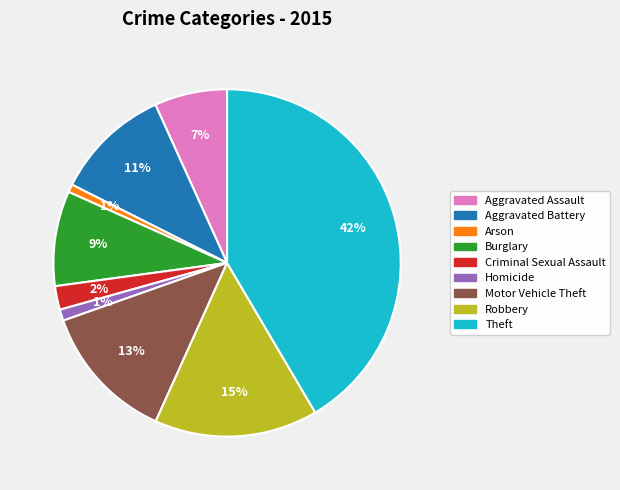

What is the ratio of the value at Criminal Sexual Assault to the value at Aggravated Assault?

0.3